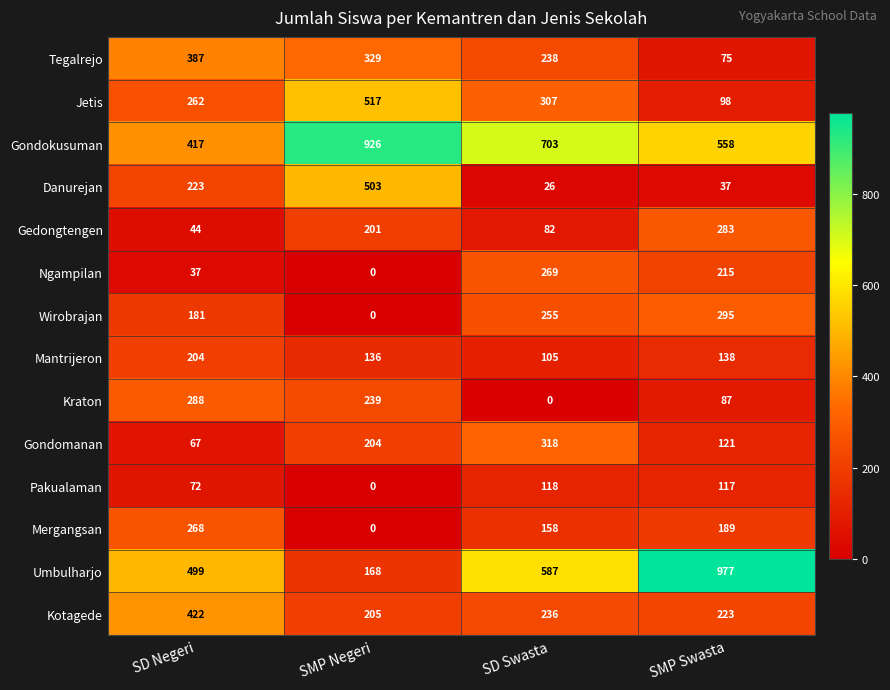

At which category is the sum across all series the highest?

SMP Negeri